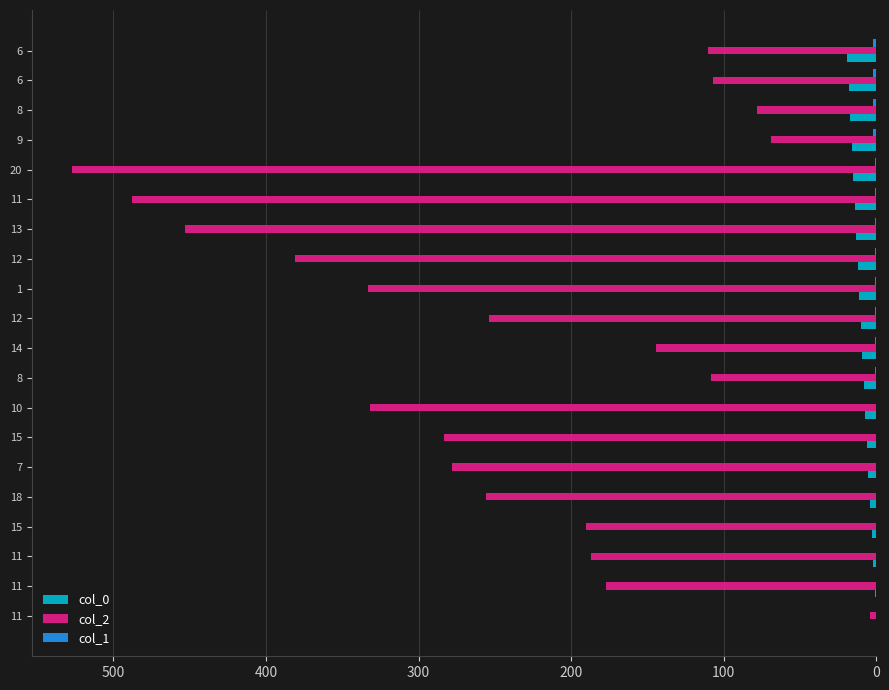

How many data points does each series have?

20